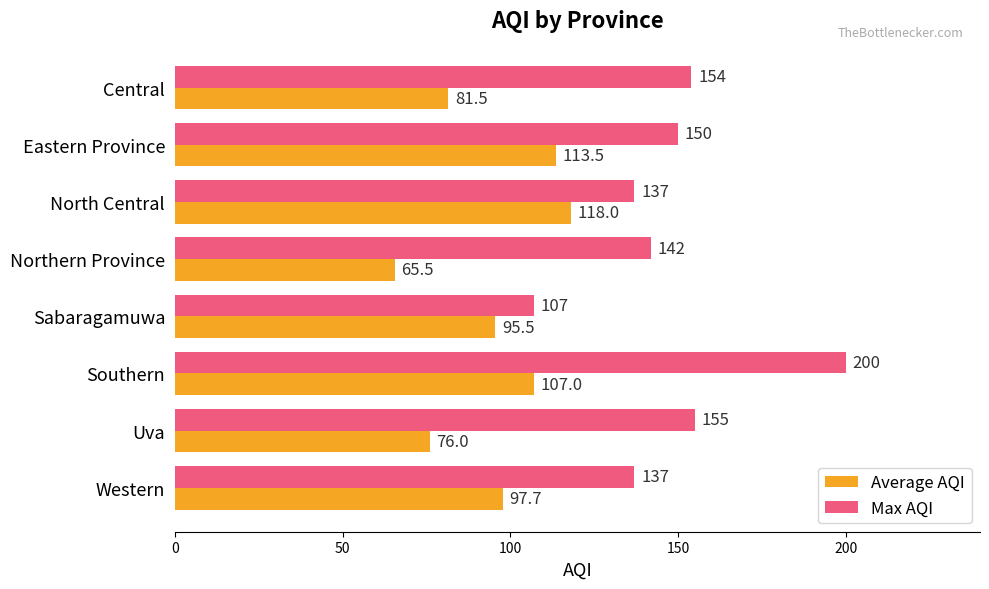

What is the sum of all Max AQI values?

1182.0